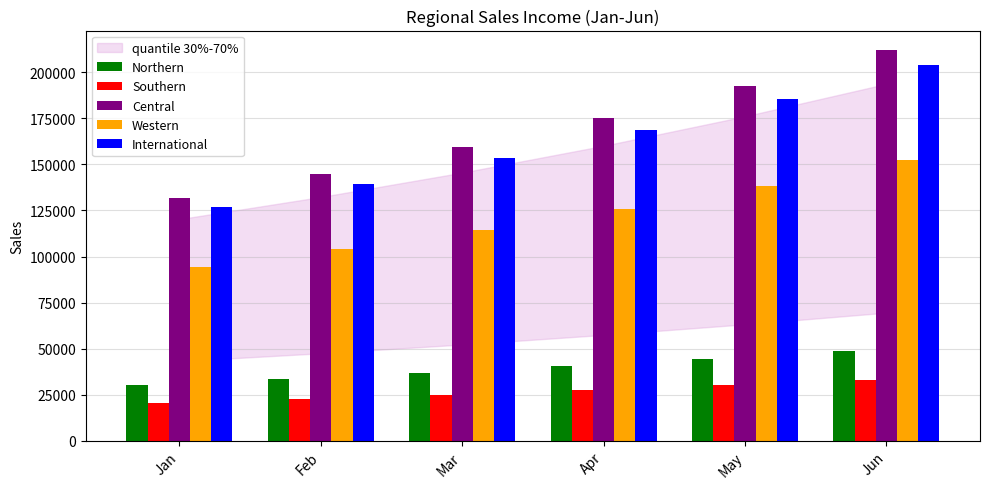

Reading right to left, what are all the values shown in this chart?

Northern: Jun=48856.4	May=44414.9	Apr=40377.2	Mar=36706.6	Feb=33369.6	Jan=30336.0
Southern: Jun=33131.4	May=30119.5	Apr=27381.3	Mar=24892.1	Feb=22629.2	Jan=20572.0
Central: Jun=212080.0	May=192800.0	Apr=175272.7	Mar=159338.9	Feb=144853.5	Jan=131685.0
Western: Jun=152149.7	May=138317.9	Apr=125743.6	Mar=114312.3	Feb=103920.3	Jan=94473.0
International: Jun=204114.4	May=185558.6	Apr=168689.6	Mar=153354.2	Feb=139412.9	Jan=126739.0